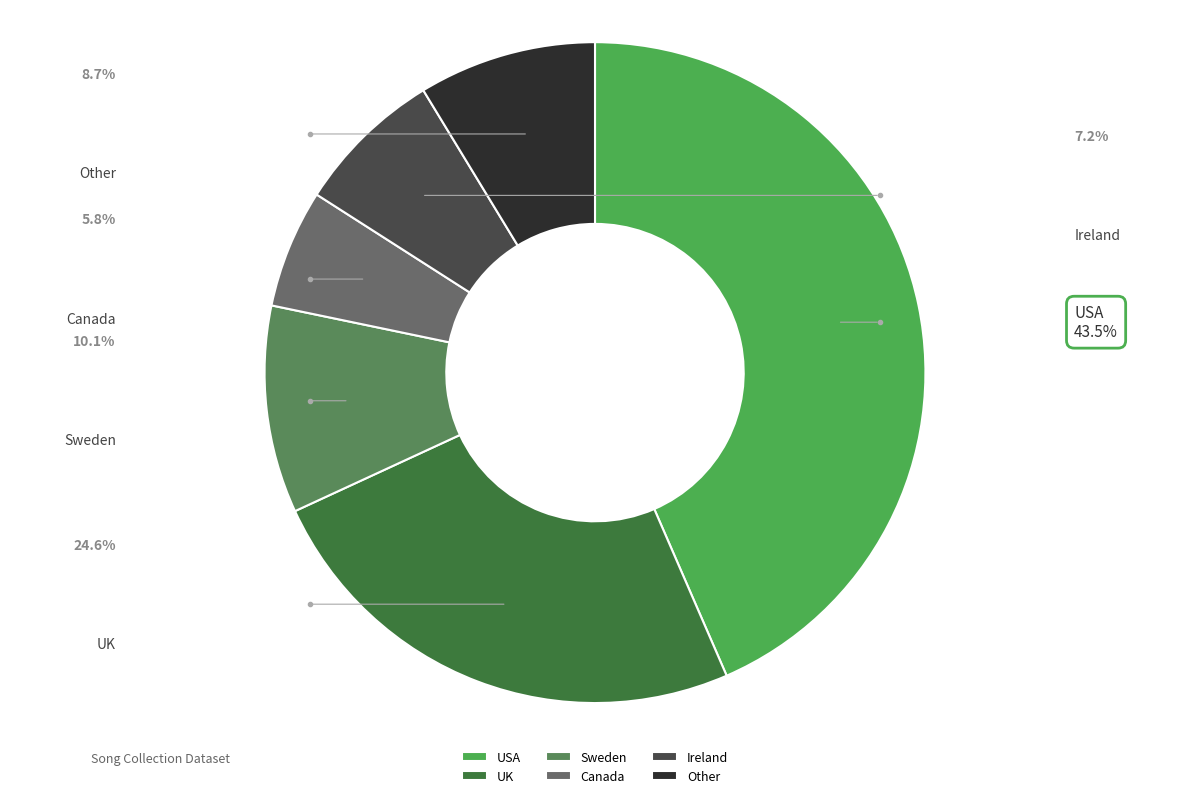

How many segments does this pie chart have?

6